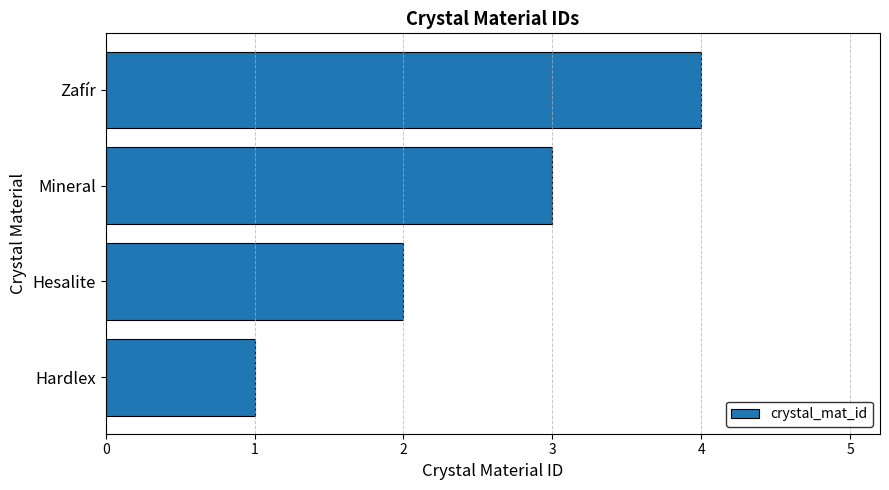

How many values are between 2 and 4?

3